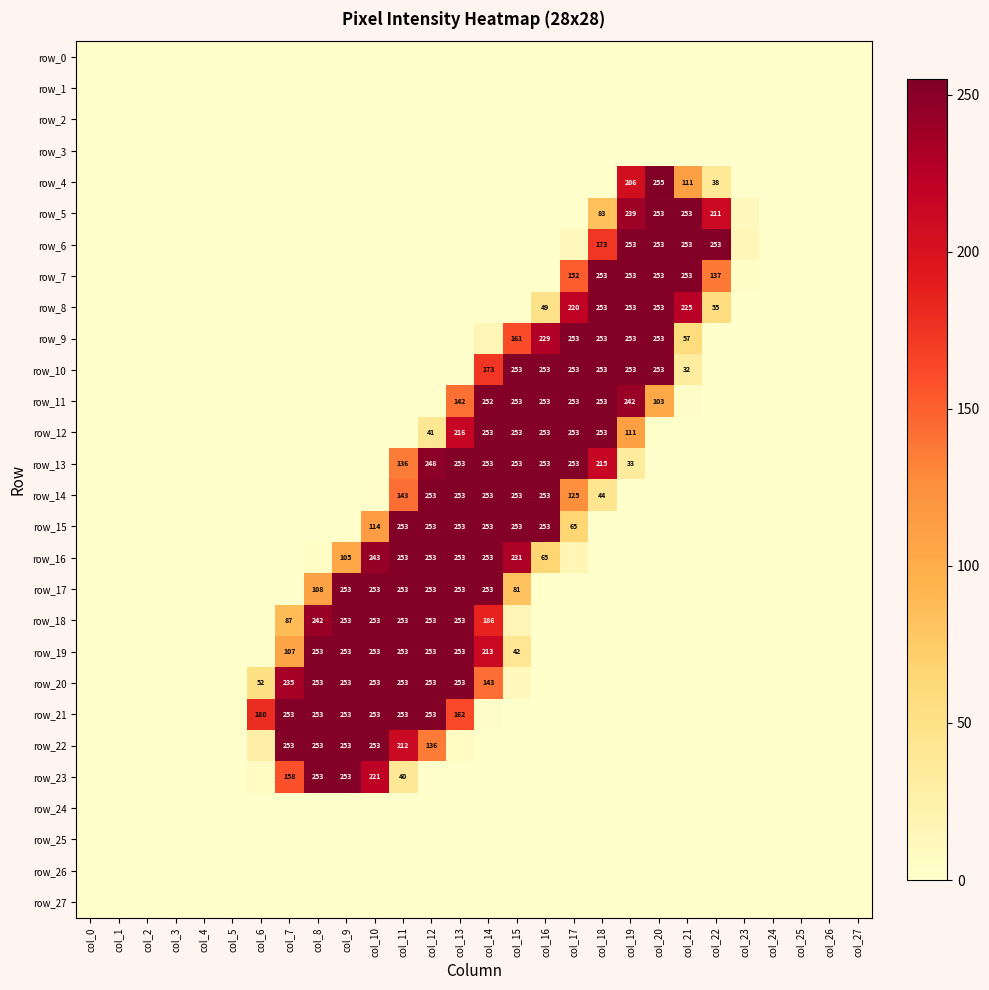

What is the average value of the row_15 series?

61